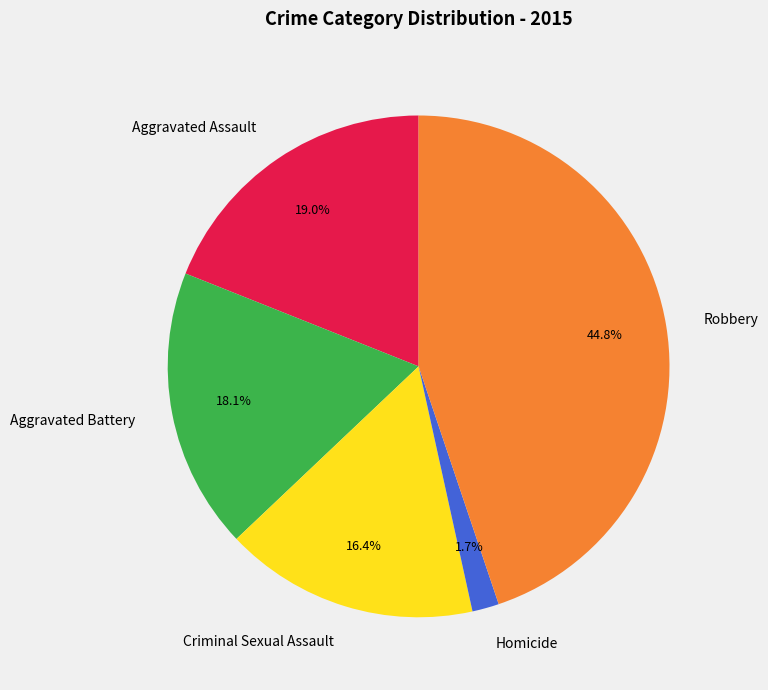

The Aggravated Battery slice represents 32% of the pie. True or false?

False